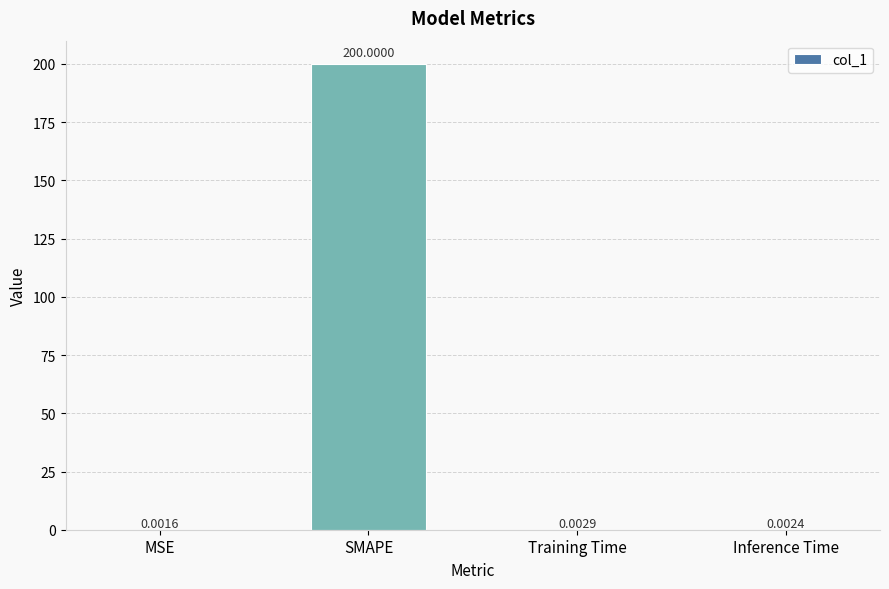

What is the sum of all values?

200.0